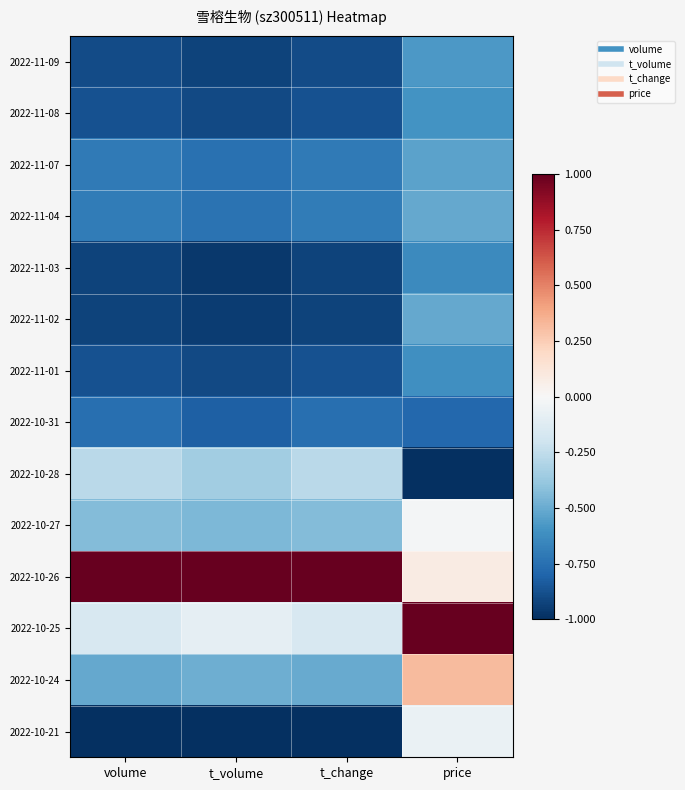

Which category has the lowest value across all series?

price